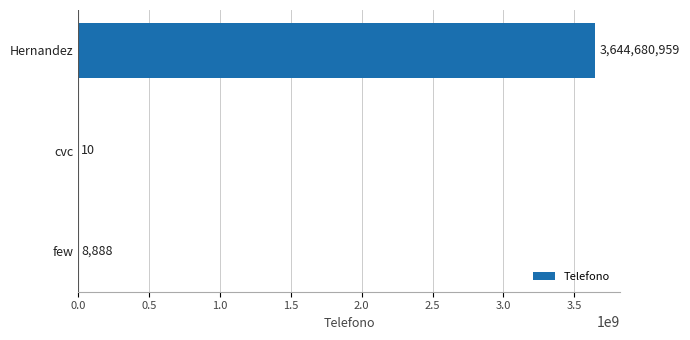

What is the sum of the values at cvc and Hernandez?

3644680969